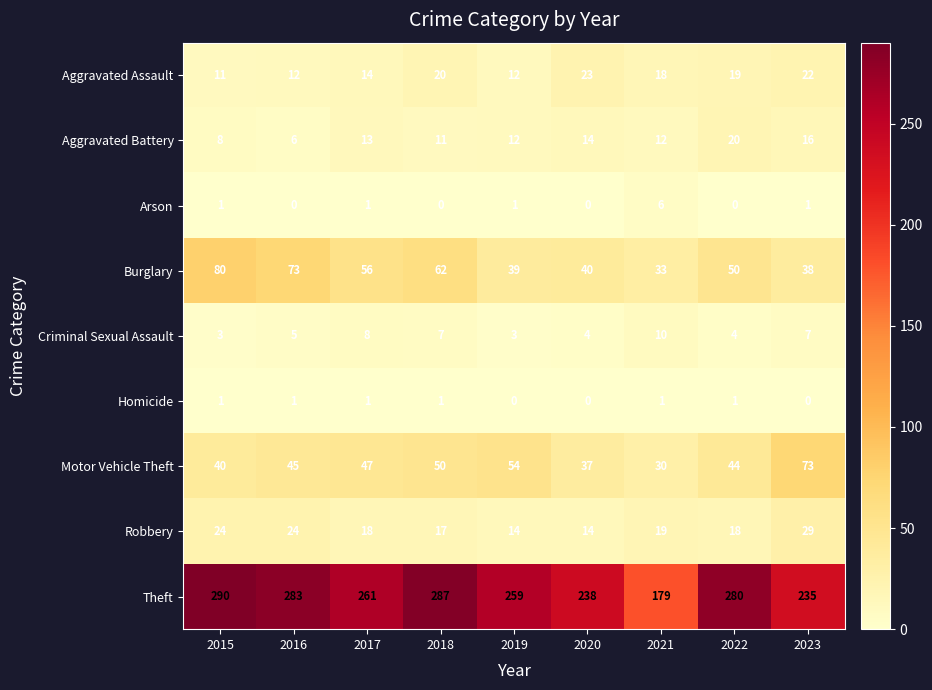

At how many categories does at least one series exceed 58?

9